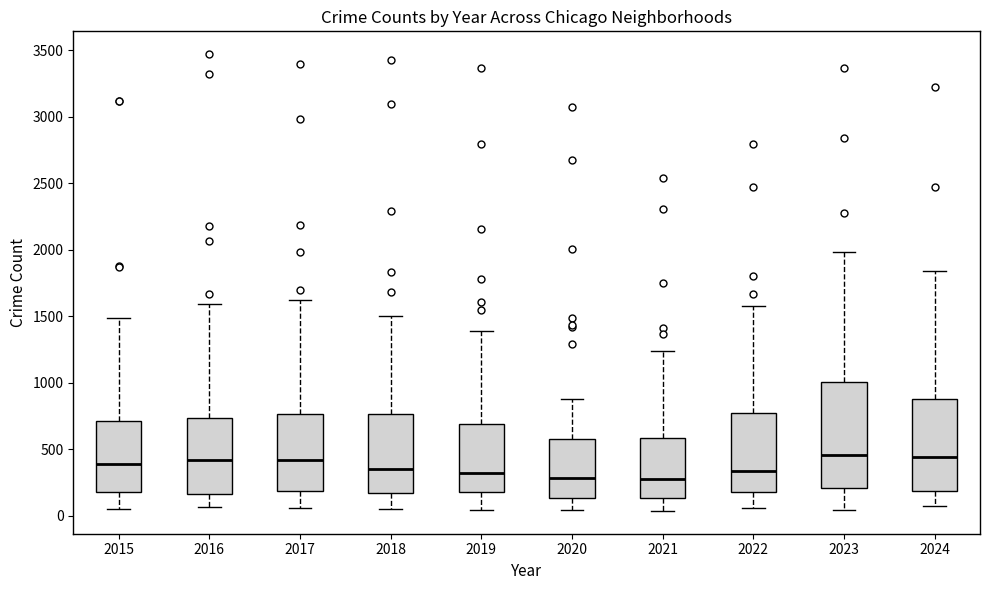

Reading left to right, transcribe this box plot: for each box, give where its median line is, the range the box spans, and where its two whiskers end, as read against the y-axis. The values are not printed on the chart, so give them approximately, as read against the axis.

2015: median 400, box 200 to 700, whiskers 50 to 1500
2016: median 400, box 150 to 750, whiskers 50 to 1600
2017: median 400, box 200 to 750, whiskers 50 to 1650
2018: median 350, box 150 to 750, whiskers 50 to 1500
2019: median 300, box 200 to 700, whiskers 50 to 1400
2020: median 300, box 150 to 550, whiskers 50 to 900
2021: median 300, box 150 to 600, whiskers 50 to 1250
2022: median 350, box 200 to 750, whiskers 50 to 1600
2023: median 450, box 200 to 1000, whiskers 50 to 2000
2024: median 450, box 200 to 900, whiskers 50 to 1850